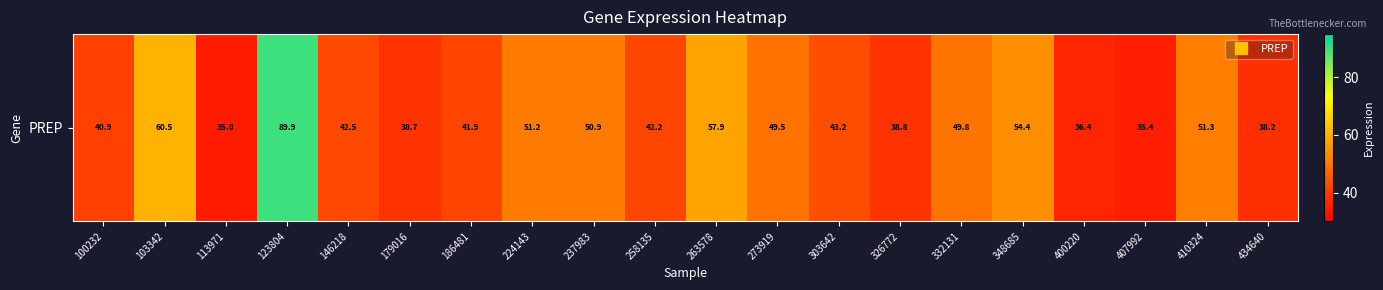

The value at 179016 is 57.8. True or false?

False